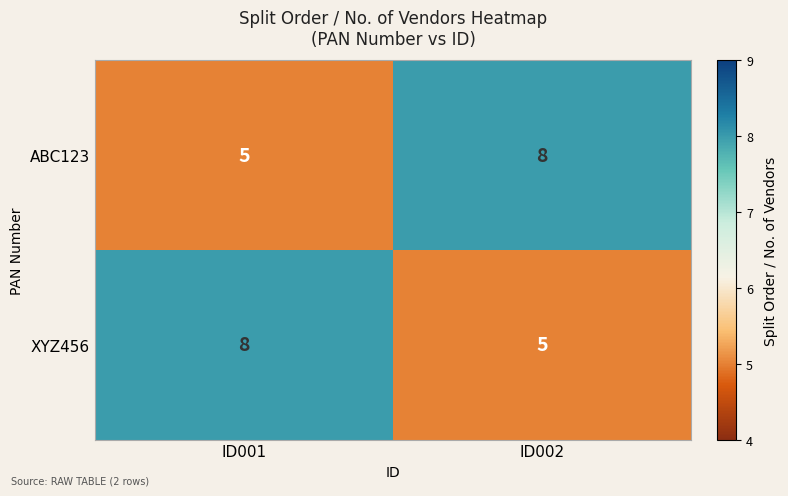

The ABC123 series shows 8 at ID002. True or false?

True